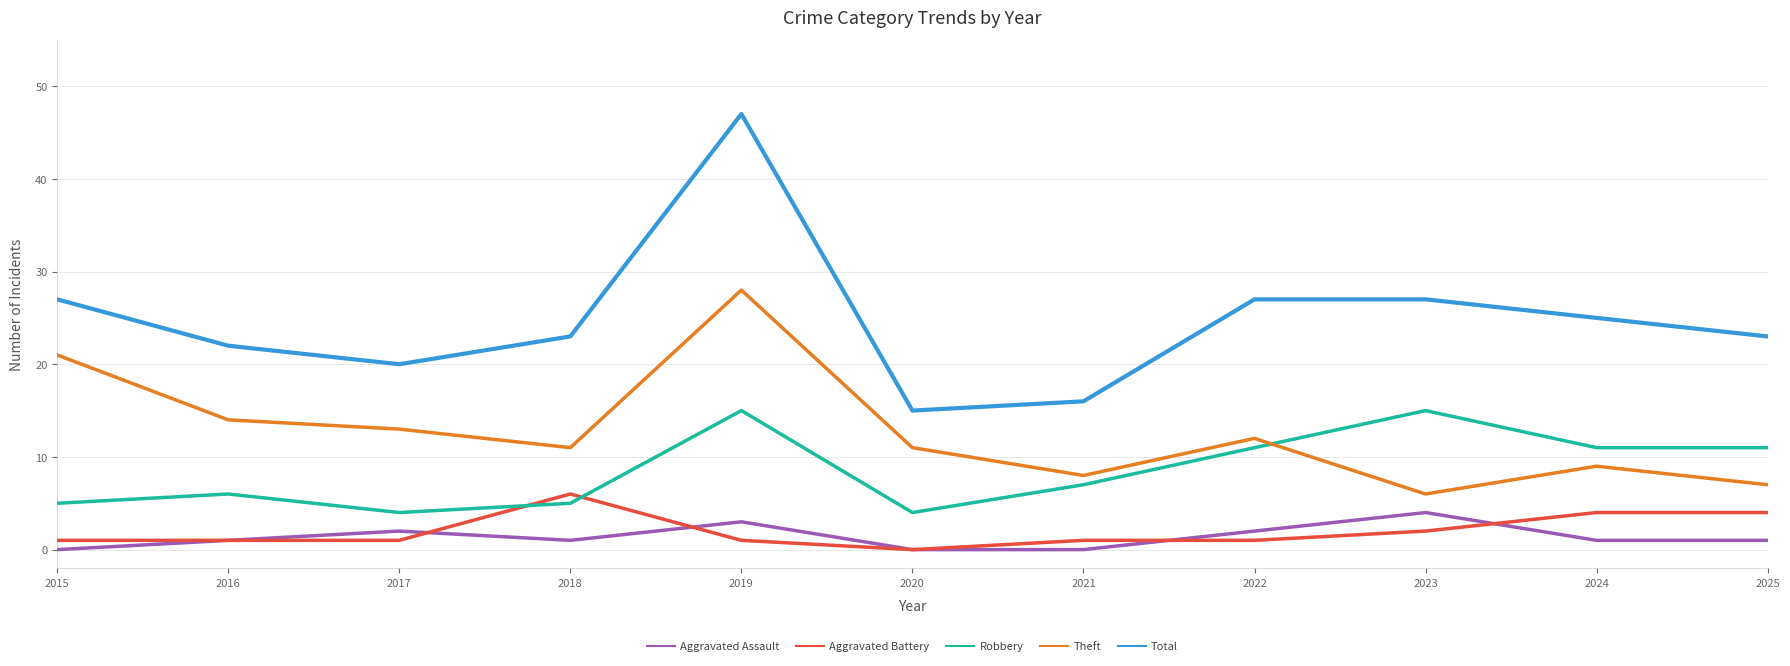

What is the spread (max minus min) of values at 2021?

16